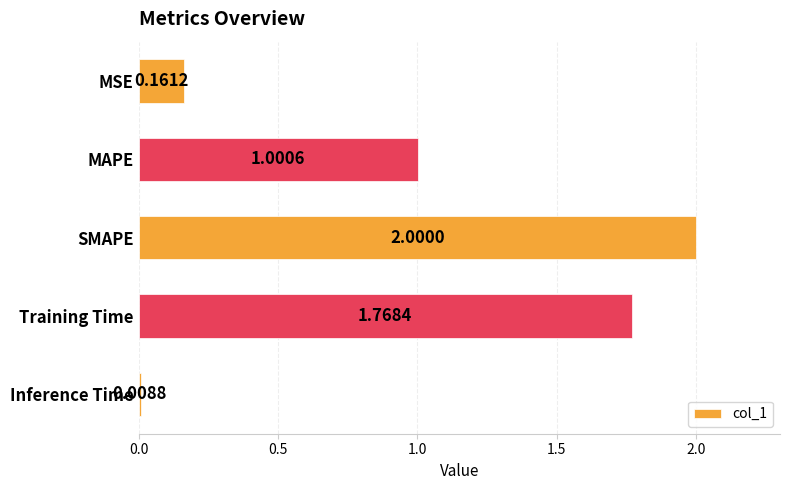

Which label corresponds to the smallest value in the chart?

Inference Time